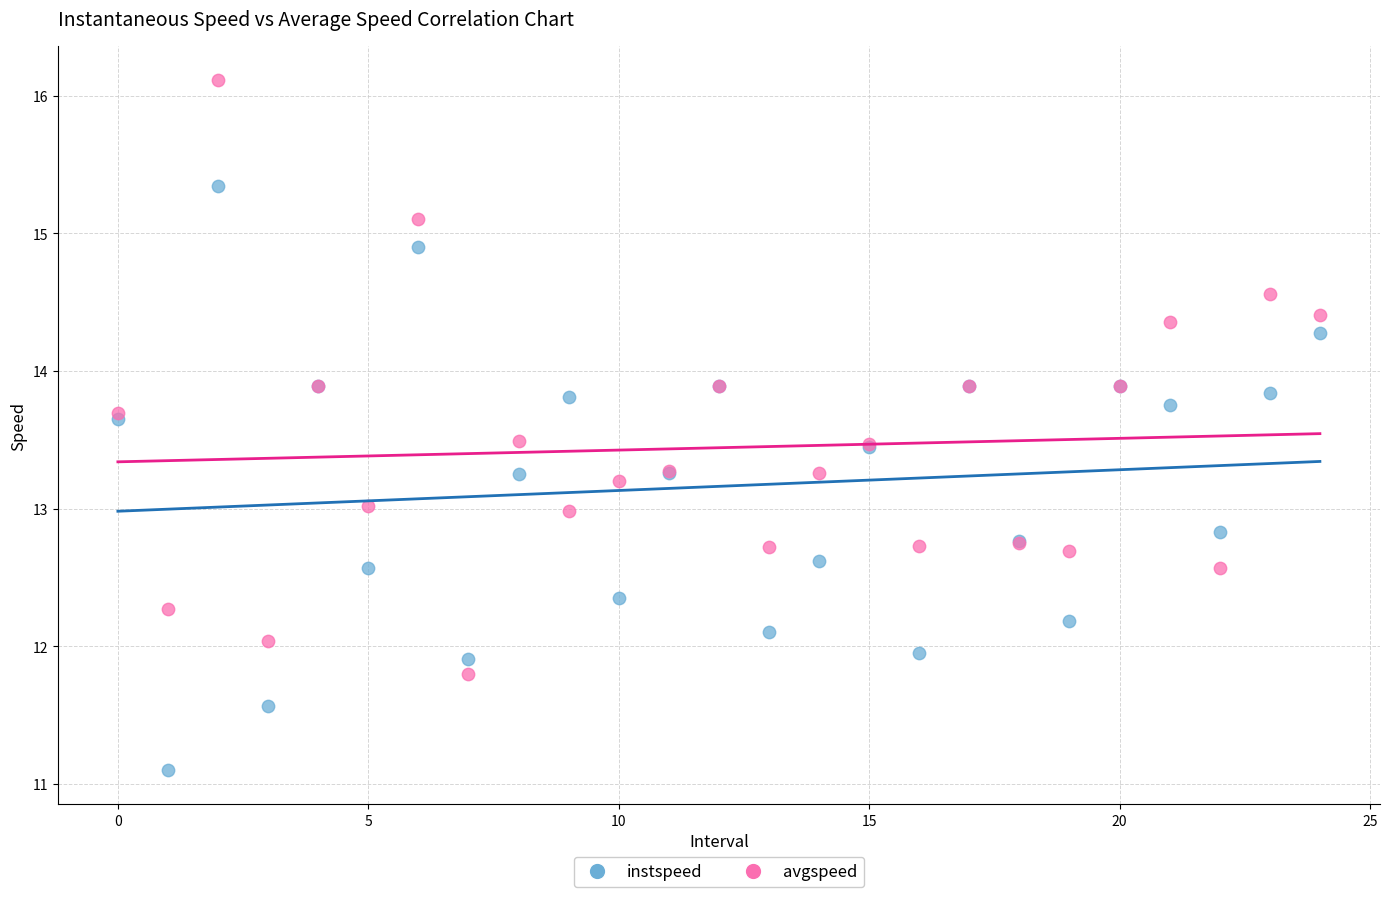

Which series reaches the minimum Y coordinate?

instspeed